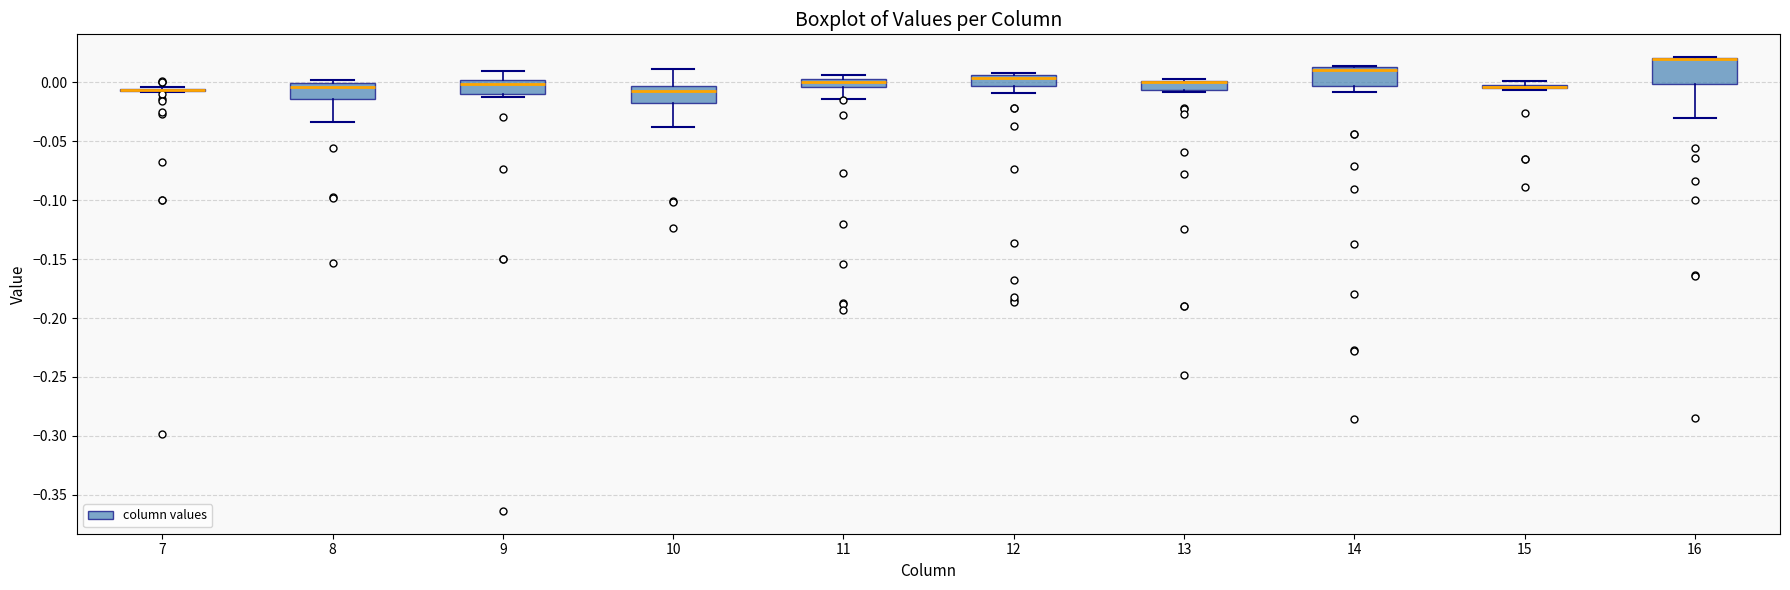

Comparing the boxes themselves (not the whiskers), which one is the tallest?

16